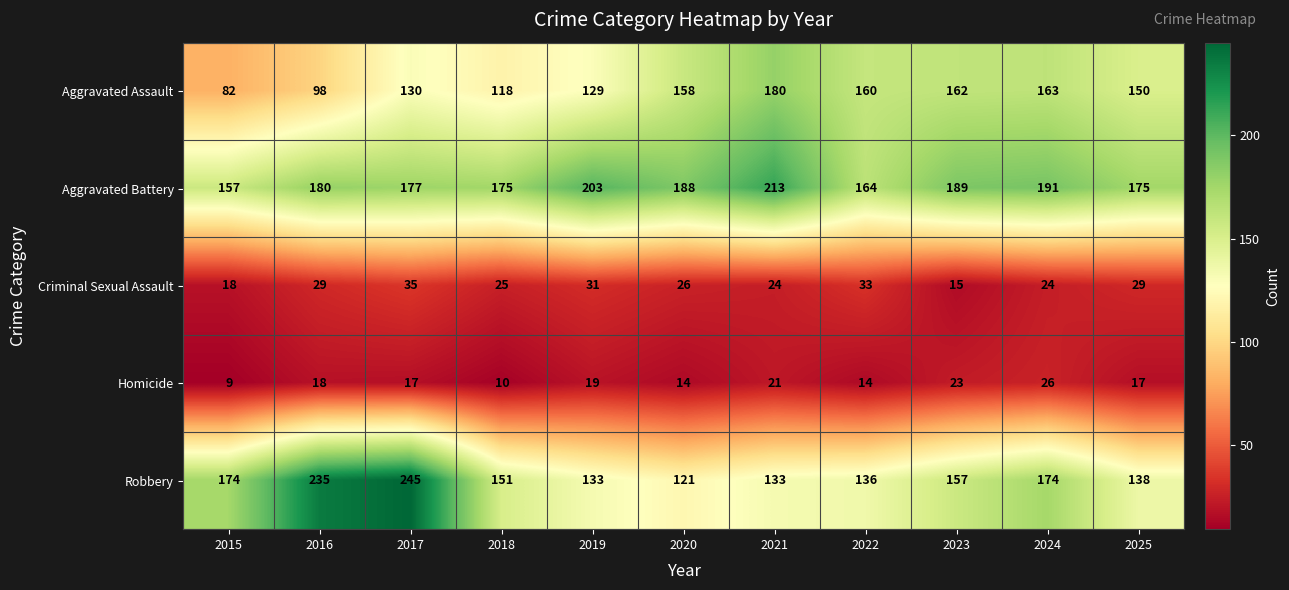

What is the total value across all series at 2015?

440